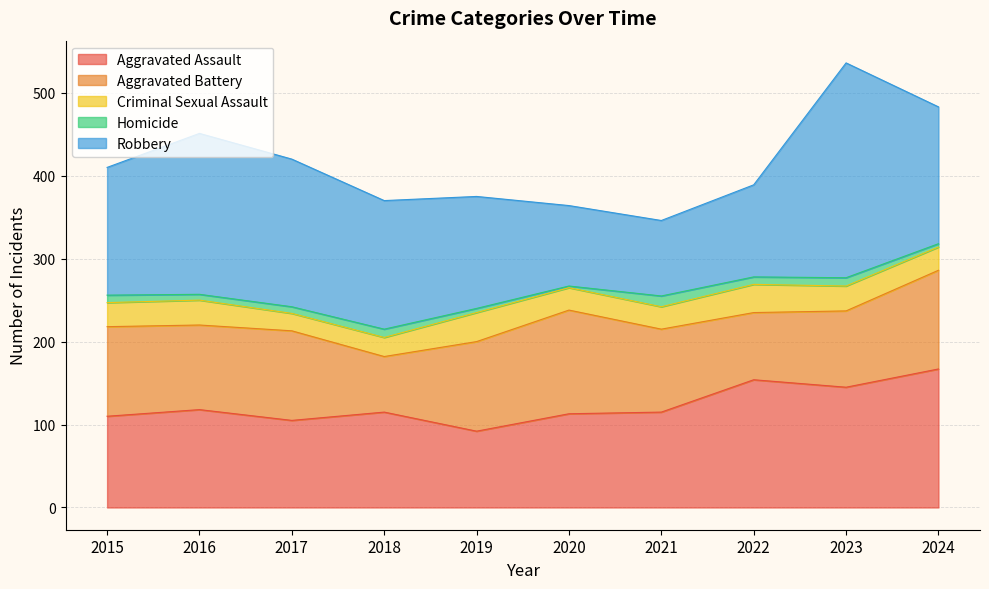

Which series has the largest total across all categories?

Robbery